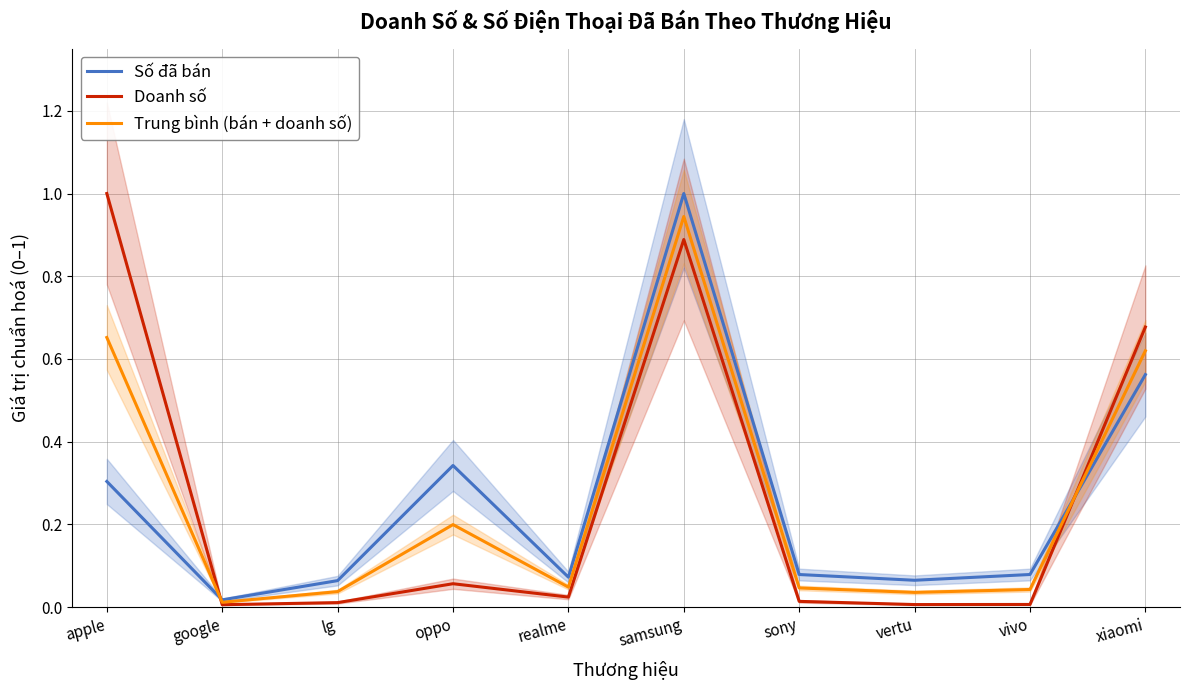

What is the label of the 6th point from the right?

realme